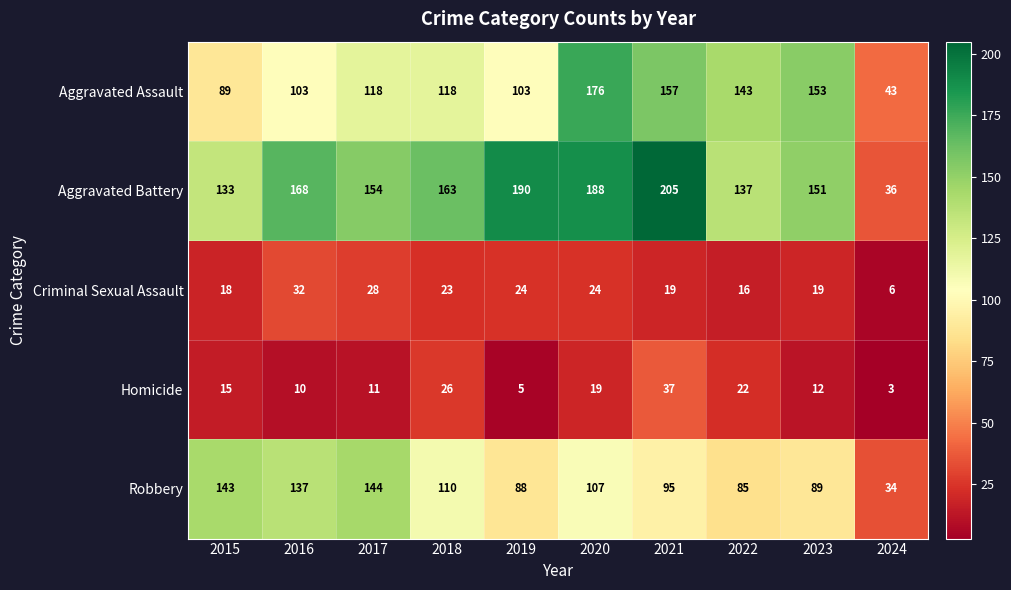

What is the difference between the maximum and second lowest values in the Aggravated Assault series?

87